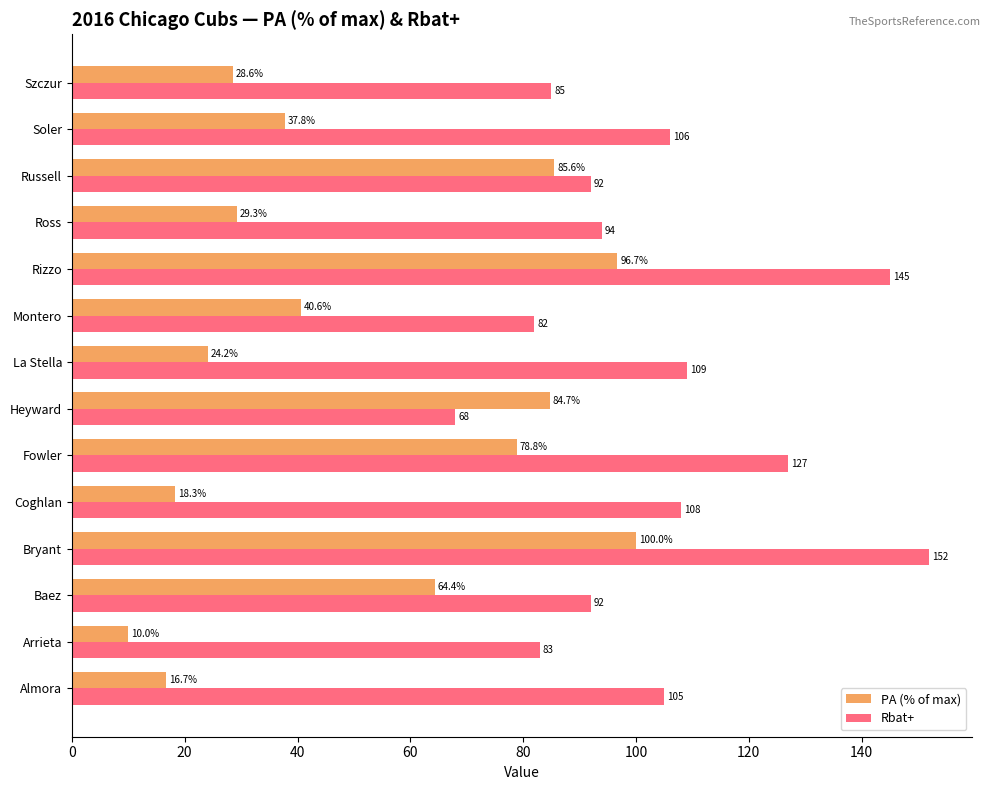

List the labels in order of PA (% of max) value, smallest first.

Arrieta, Almora, Coghlan, La Stella, Szczur, Ross, Soler, Montero, Baez, Fowler, Heyward, Russell, Rizzo, Bryant